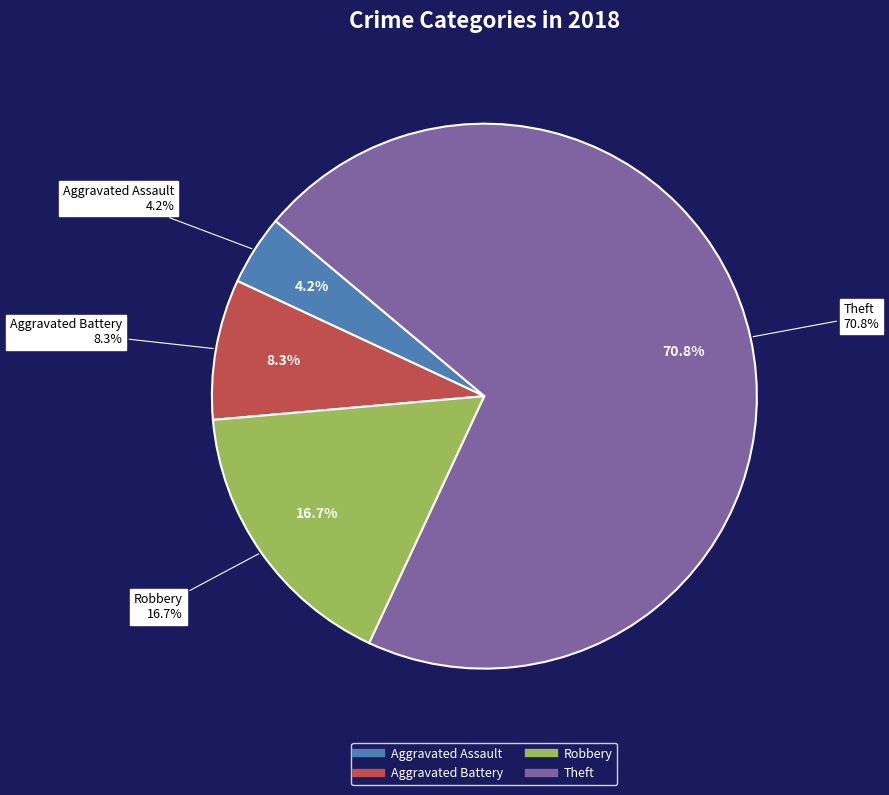

Is it true that Robbery is 17% of the pie?

True